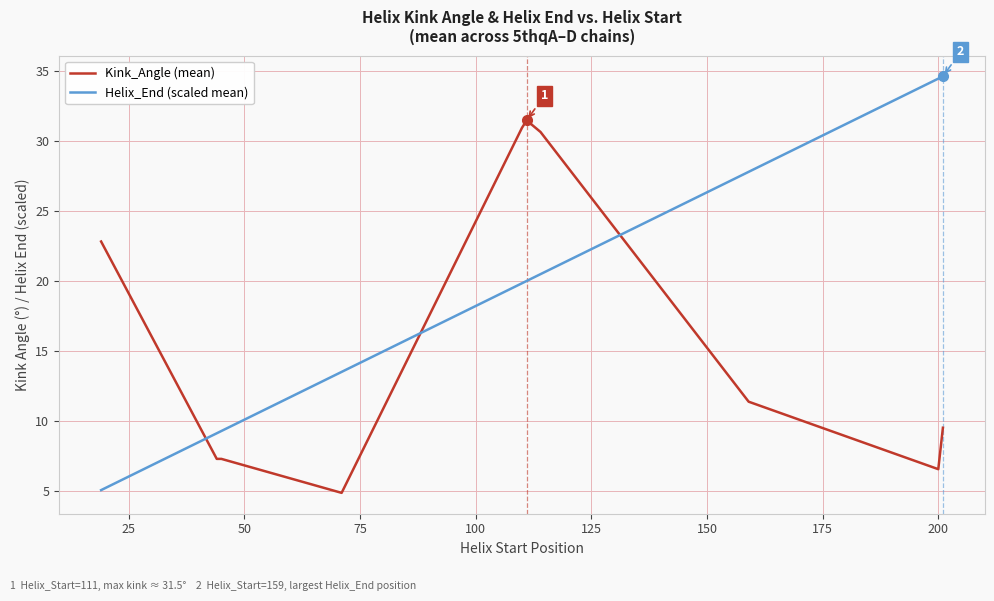

Does the chart have visible grid lines?

Yes